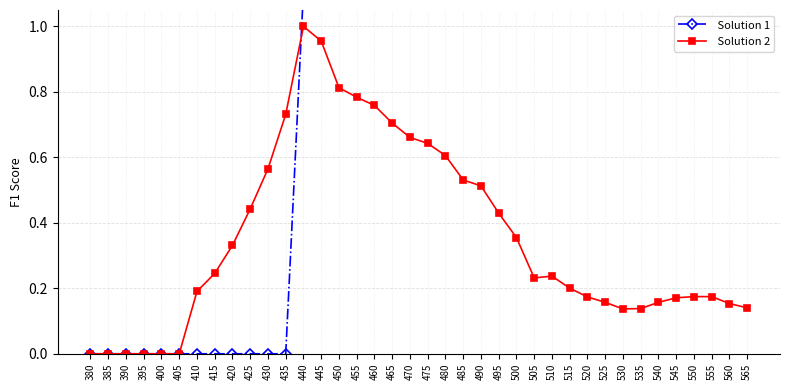

List the labels in order of upper log scaled value, largest first.

440, 445, 450, 455, 460, 435, 465, 470, 475, 480, 430, 485, 490, 425, 495, 500, 420, 415, 510, 505, 515, 410, 550, 555, 520, 545, 525, 540, 560, 565, 535, 530, 380, 385, 390, 395, 400, 405